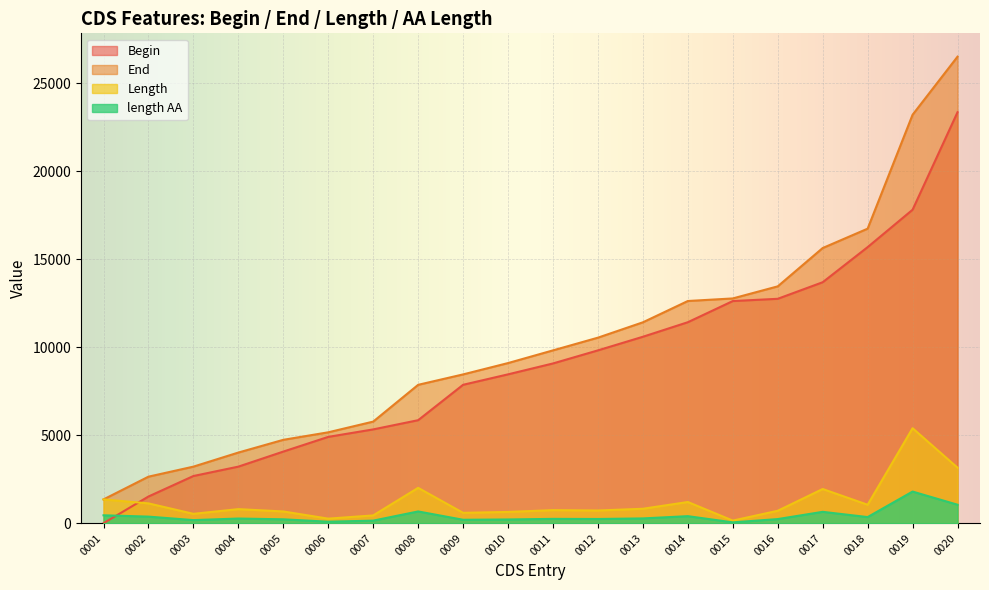

Reading left to right, what are all the values shown in this chart?

Begin: 1	1518	2682	3215	4070	4905	5330	5853	7864	8457	9076	9819	10592	11418	12620	12748	13689	15683	17807	23347
End: 1353	2645	3215	4015	4738	5165	5773	7862	8454	9098	9819	10541	11413	12623	12769	13455	15632	16732	23203	26502
Length: 1353	1128	534	801	669	261	444	2010	591	642	744	723	822	1206	150	708	1944	1050	5397	3156
length AA: 451	376	178	267	223	87	148	670	197	214	248	241	274	402	50	236	648	350	1799	1052